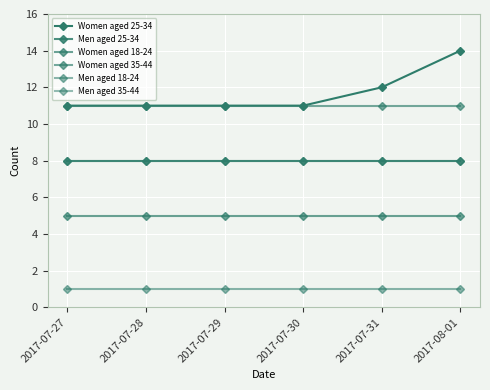

What are all the series names shown in the legend?

Women aged 25-34, Men aged 25-34, Women aged 18-24, Women aged 35-44, Men aged 18-24, Men aged 35-44